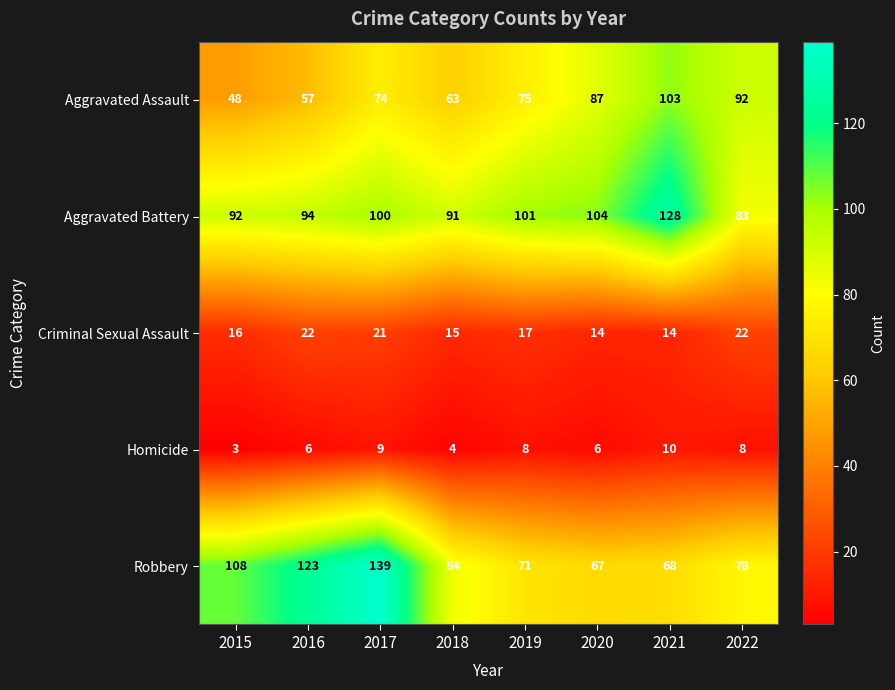

How many series are shown in this chart?

5